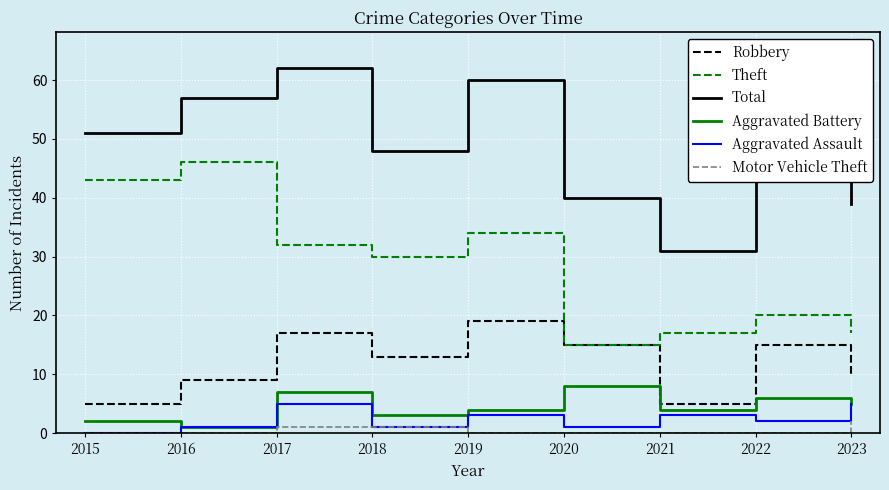

True or false: Theft and Aggravated Battery intersect in this chart.

False